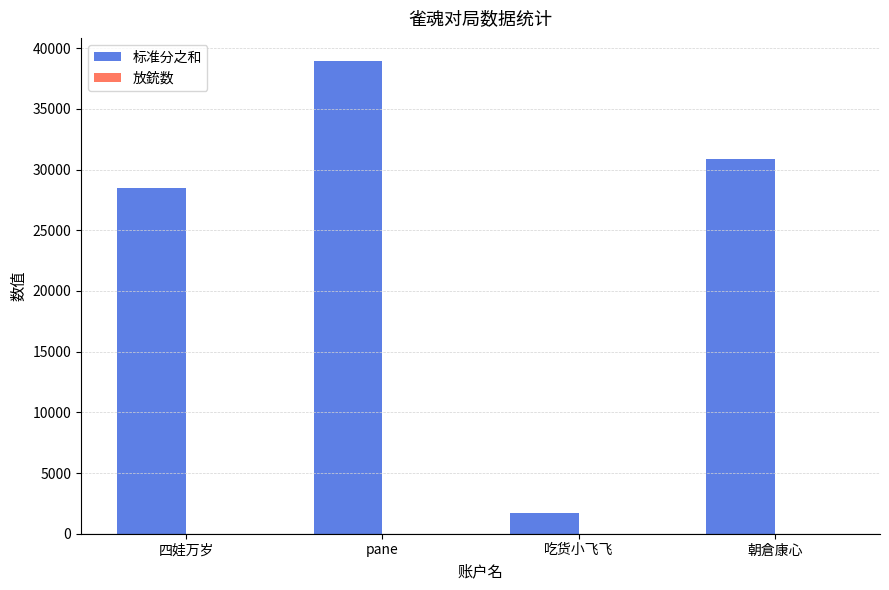

Are the bars horizontal?

No